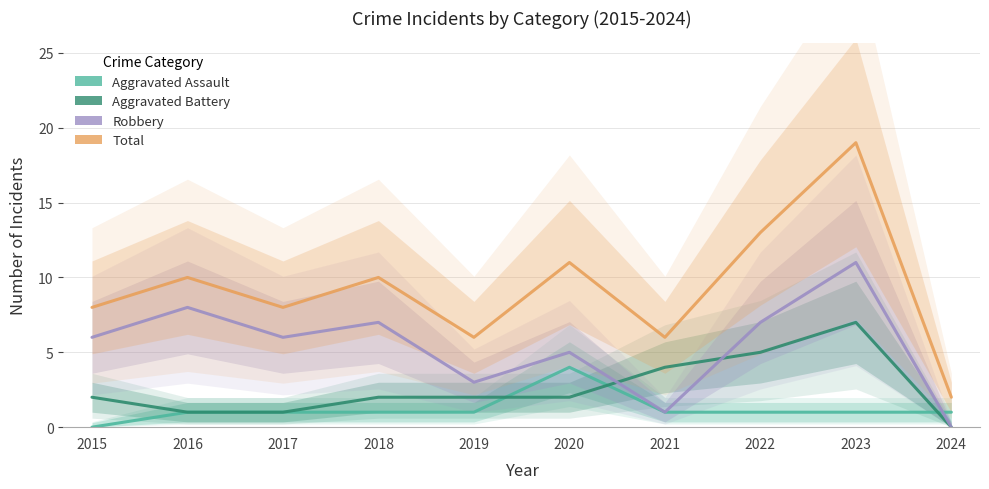

True or false: Robbery has more than 1 points higher than both neighbors.

True